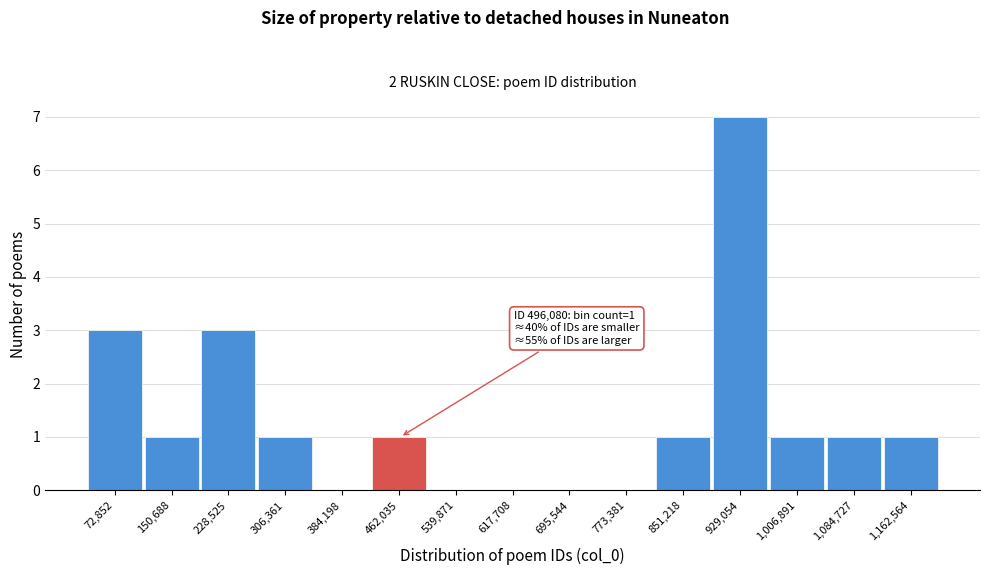

Reading right to left, extract all data points from this chart.

1,162,564=1	1,084,727=1	1,006,891=1	929,054=7	851,218=1	773,381=0	695,544=0	617,708=0	539,871=0	462,035=1	384,198=0	306,361=1	228,525=3	150,688=1	72,852=3